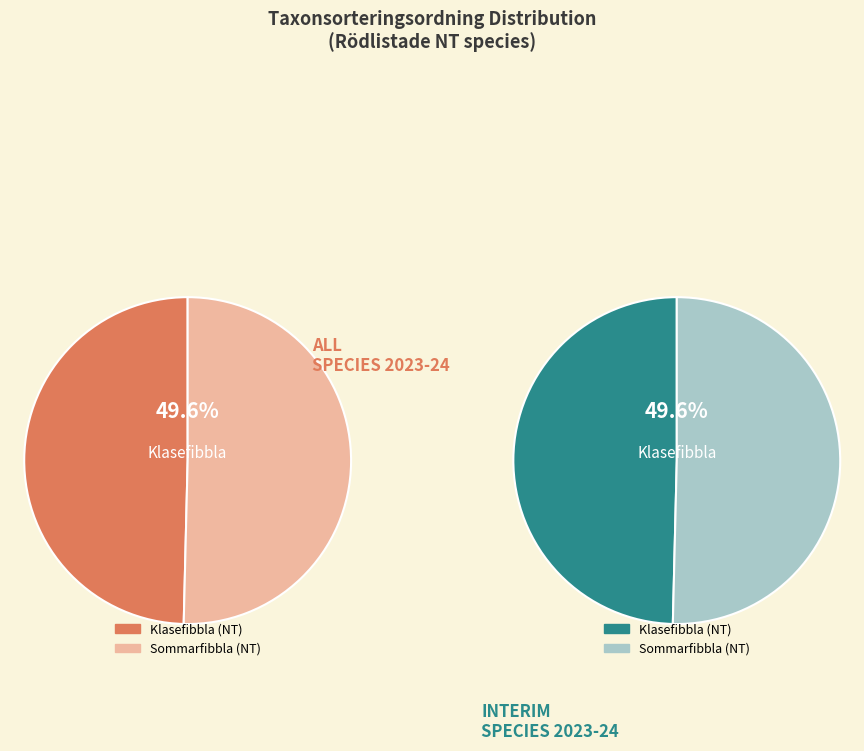

How many slices are in this pie chart?

2